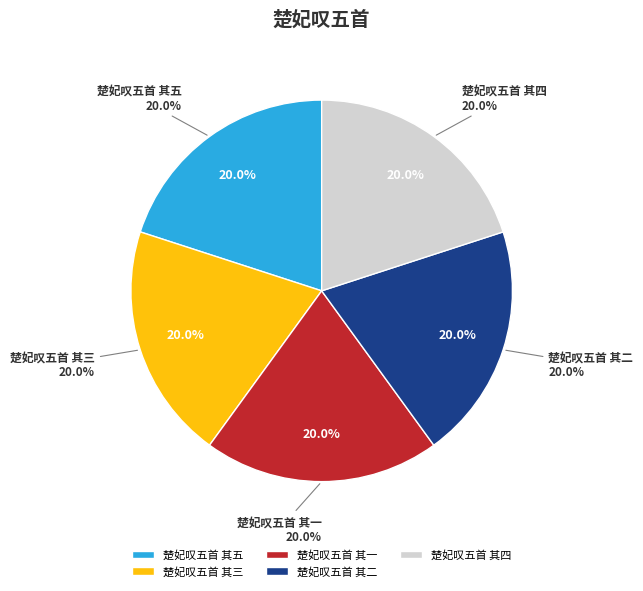

How much of the chart is everything except 楚妃叹五首 其五?

80.0%